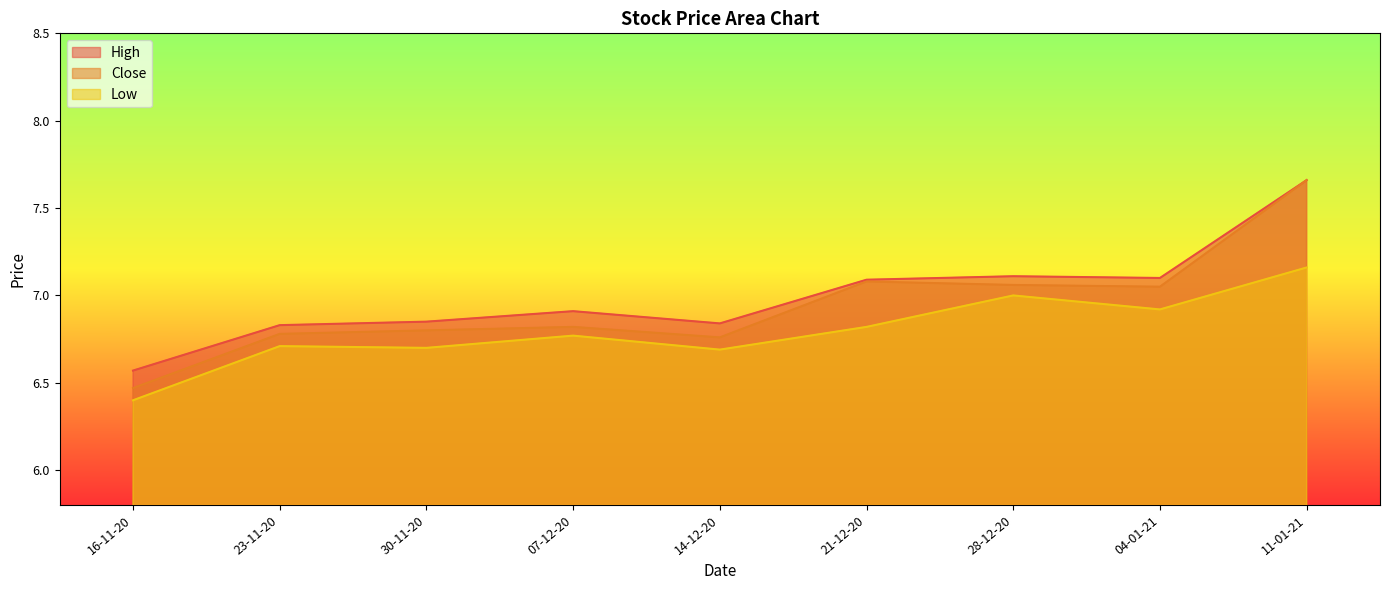

In High, how many points are lower than both neighbors (excluding endpoints)?

2